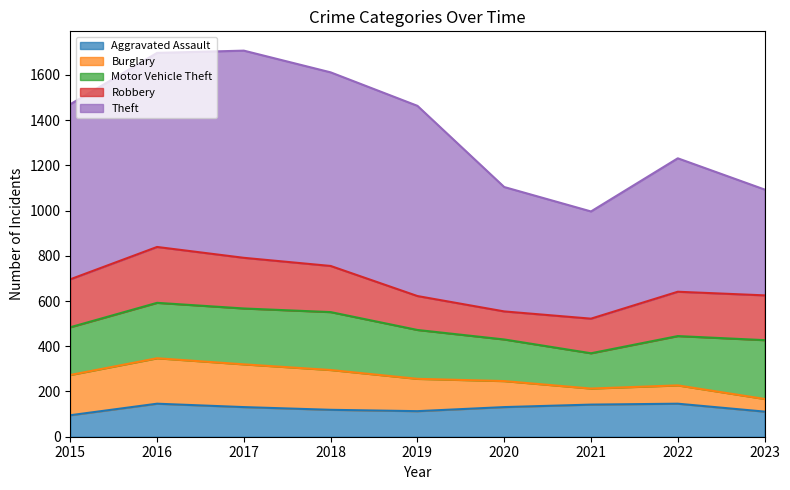

Does the chart have visible grid lines?

No